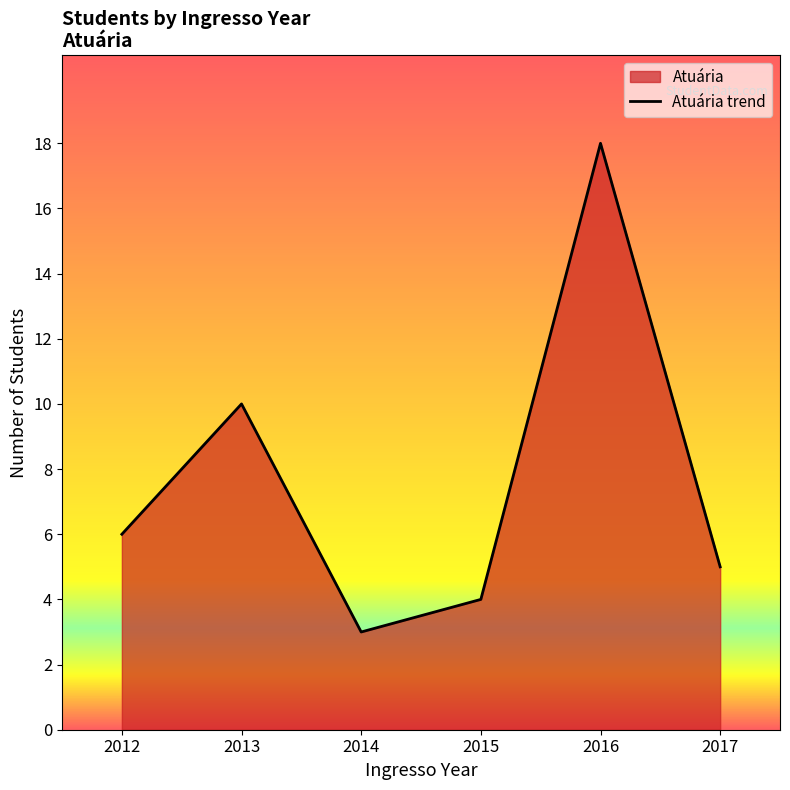

Does the chart display data point markers on the line(s)?

No